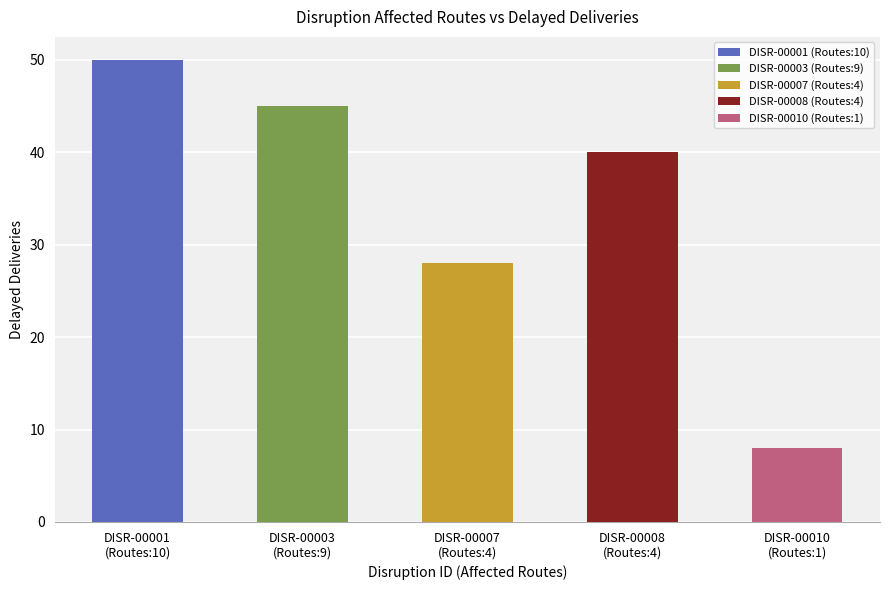

Between DISR-00007
(Routes:4) and DISR-00001
(Routes:10), which is larger?

DISR-00001
(Routes:10)